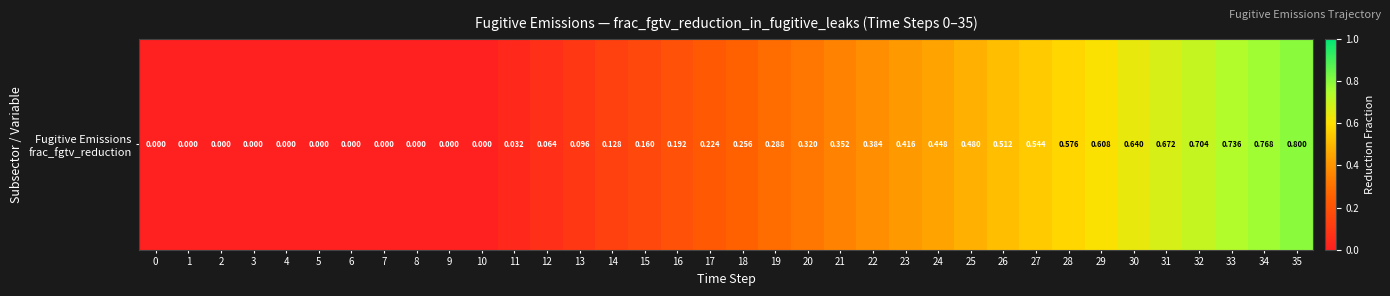

What is the difference between the second highest and second lowest values?

0.8